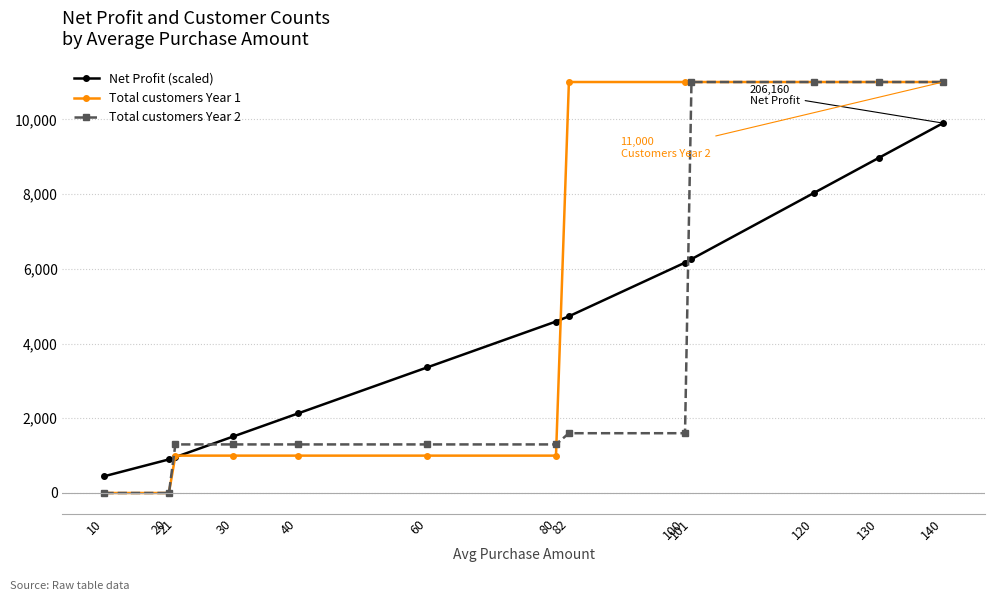

How many lines are shown in the chart?

3